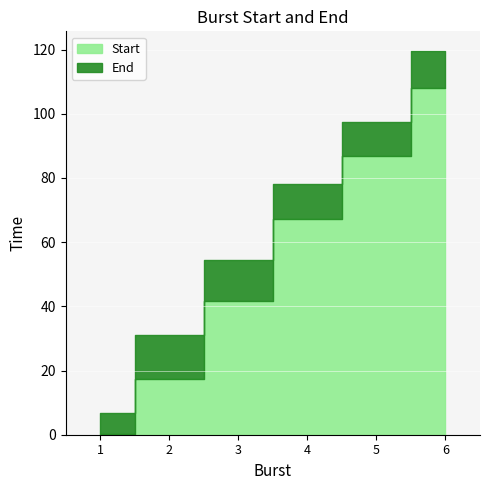

Where does the End series first go above 78?

4